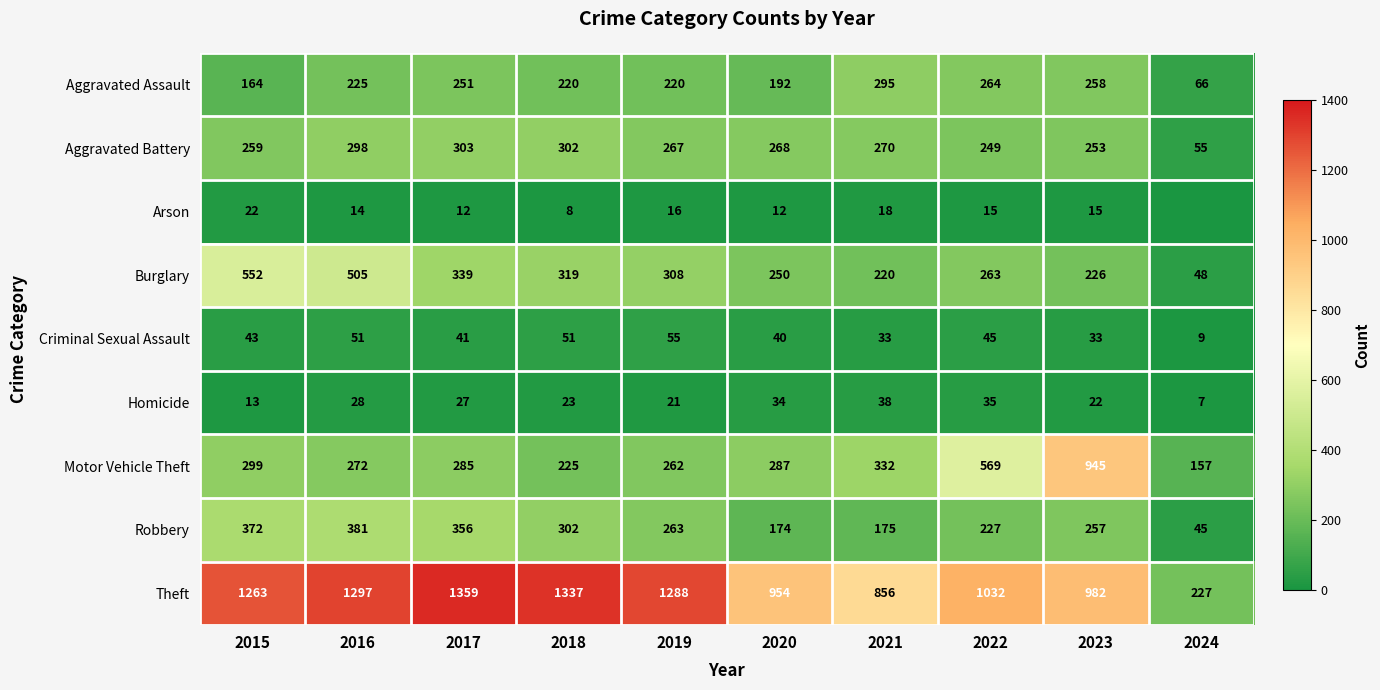

True or false: Homicide has a value of 22 at 2023.

True